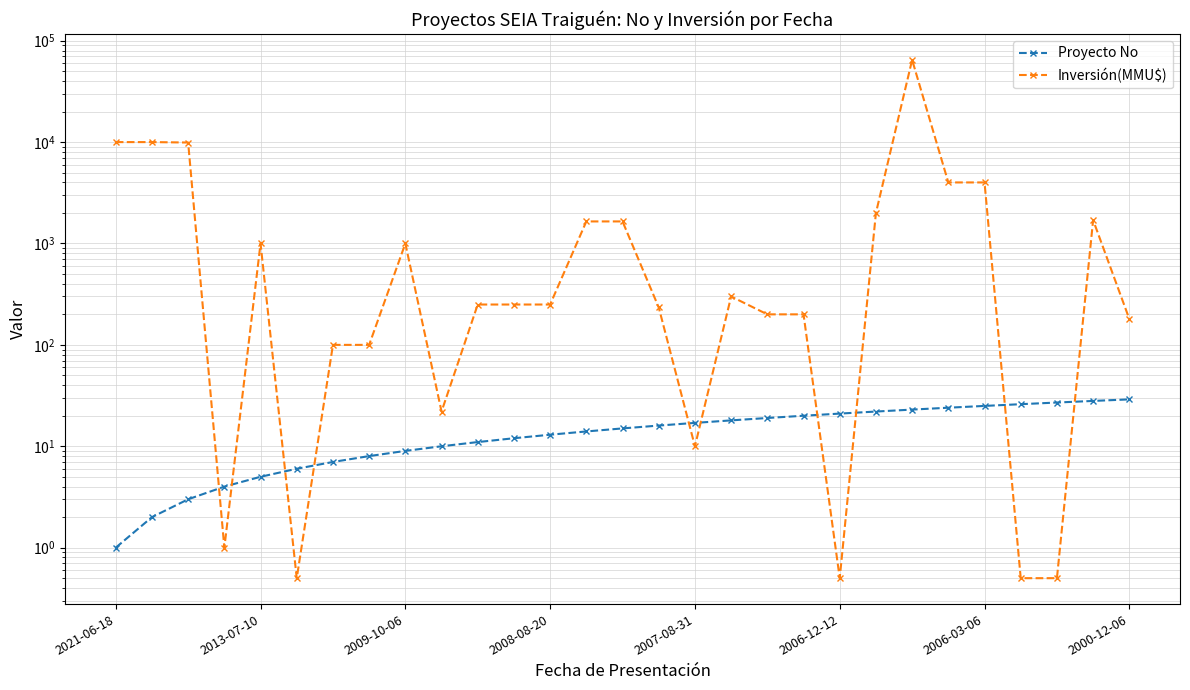

Which has a higher value, 2021-06-18 or 2007-08-31?

2007-08-31